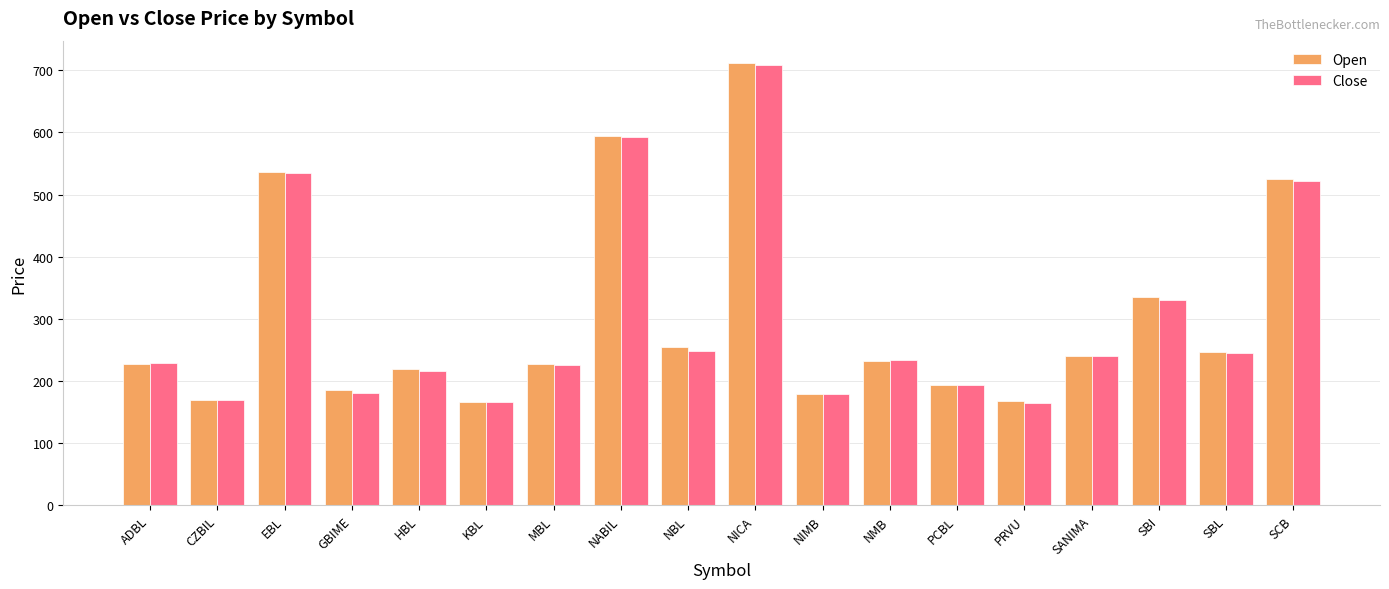

How many series are shown in this chart?

2